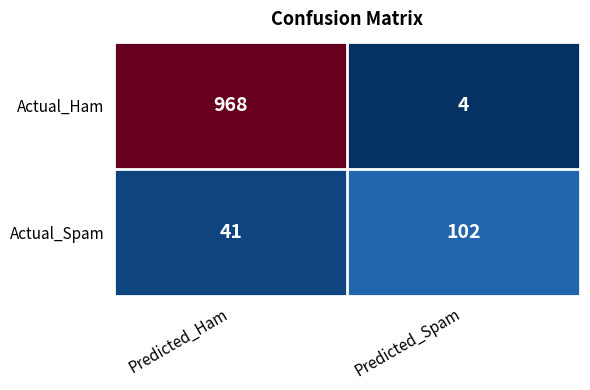

Which category has the lowest value across all series?

Predicted_Spam